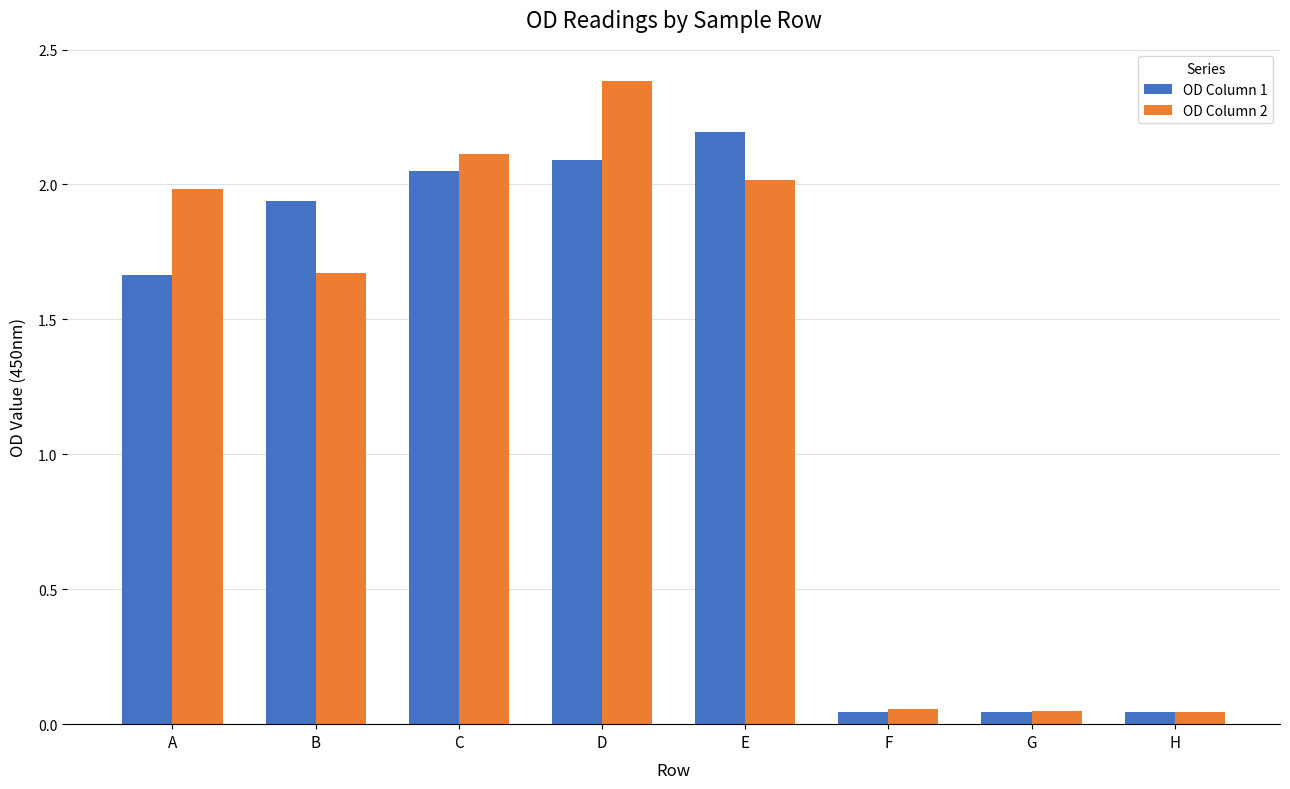

How many data points in OD Column 1 are above 1?

5